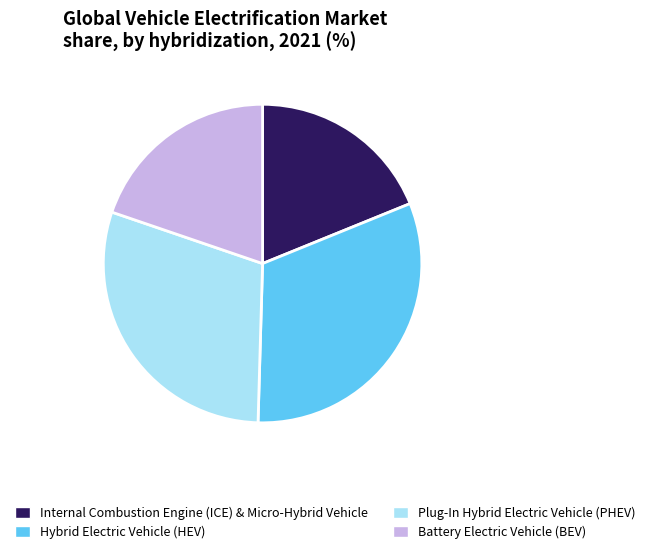

Between Hybrid Electric Vehicle (HEV) and Internal Combustion Engine (ICE) & Micro-Hybrid Vehicle, which is larger?

Hybrid Electric Vehicle (HEV)